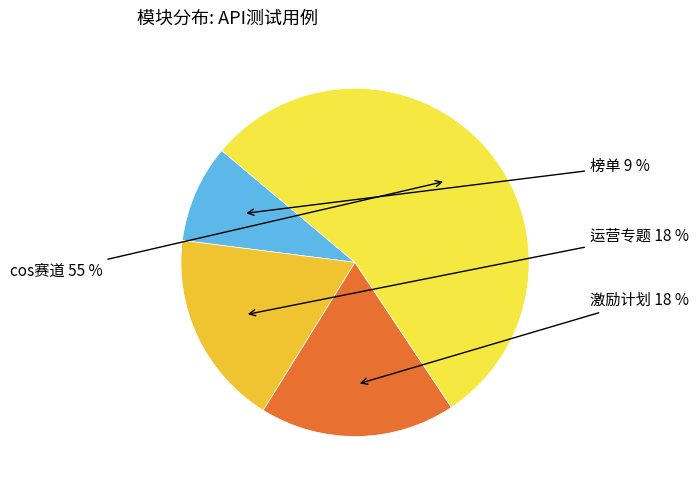

To the nearest percent, what is the average slice percentage?

25%